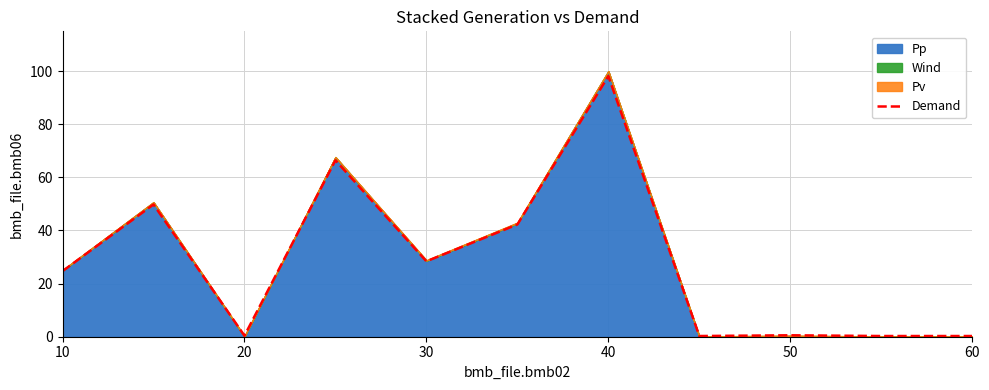

What is the maximum value for Demand?

98.1